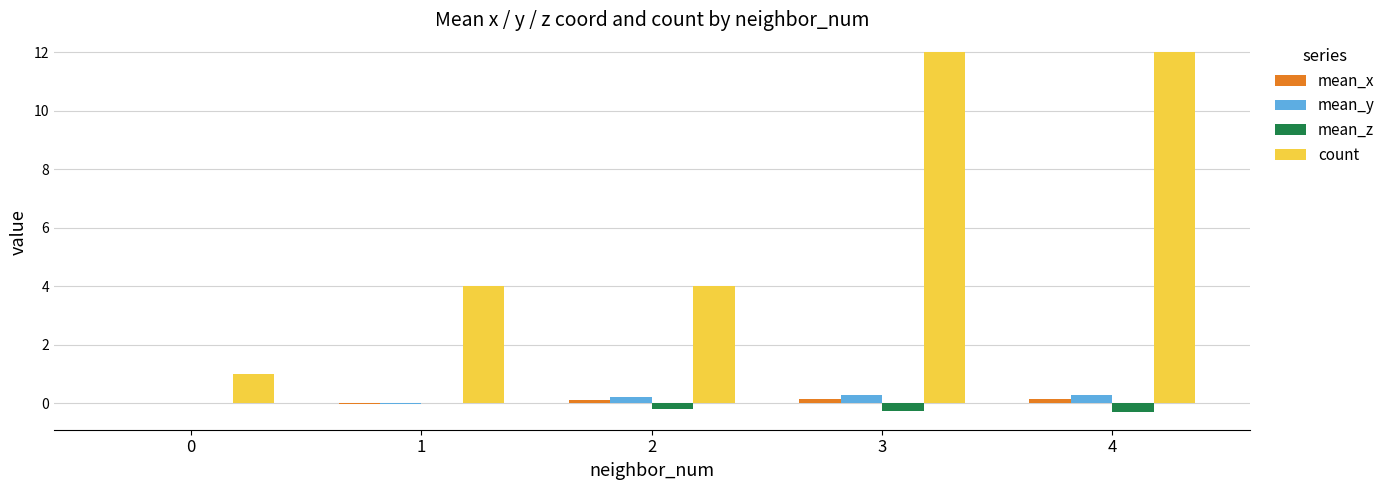

Does the chart contain stacked bars?

No